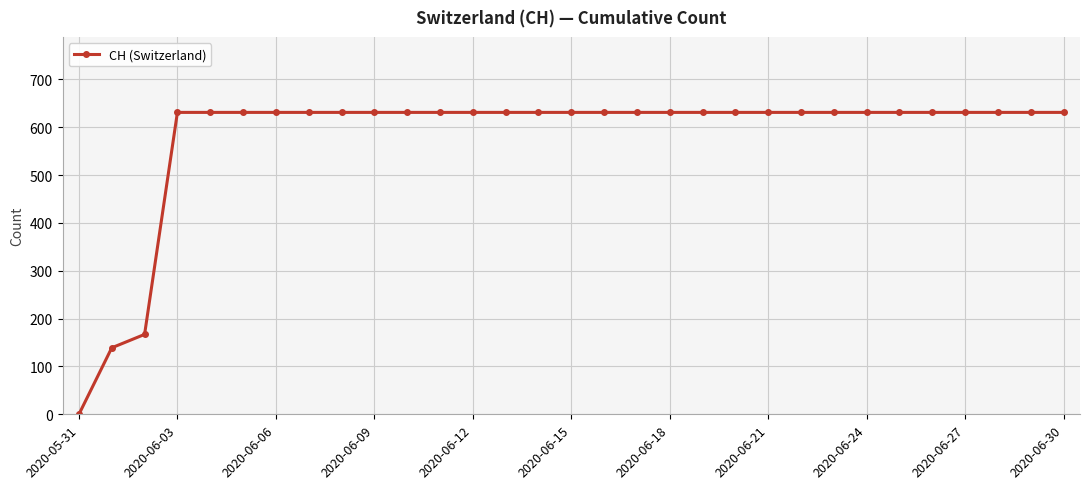

Does the chart have visible grid lines?

Yes